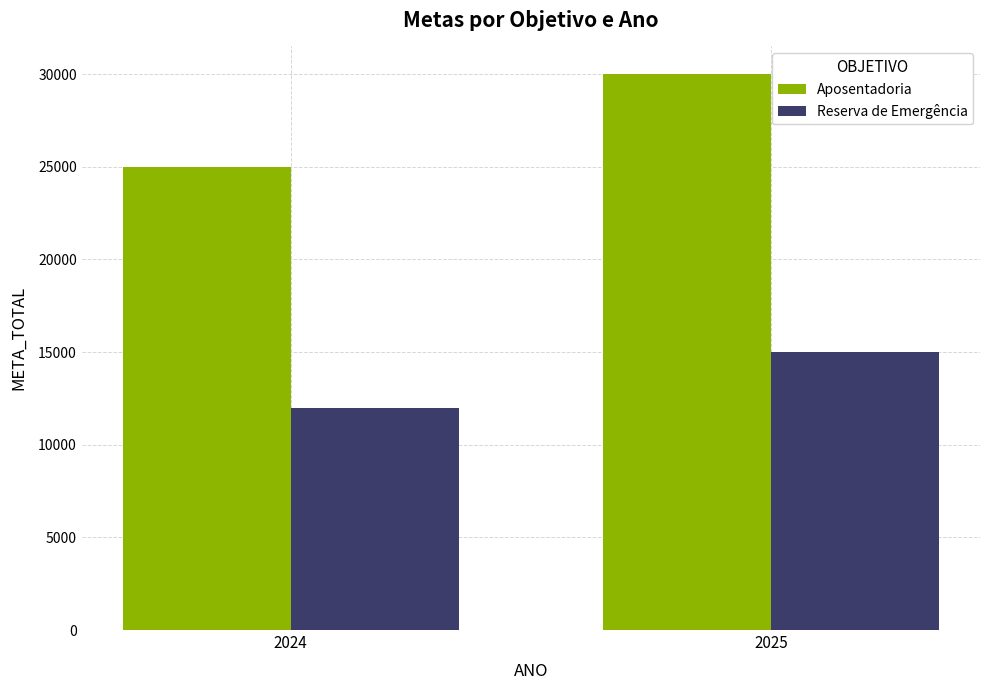

Reading left to right, transcribe all the data shown in this chart.

Aposentadoria: 2024=25000	2025=30000
Reserva de Emergência: 2024=12000	2025=15000